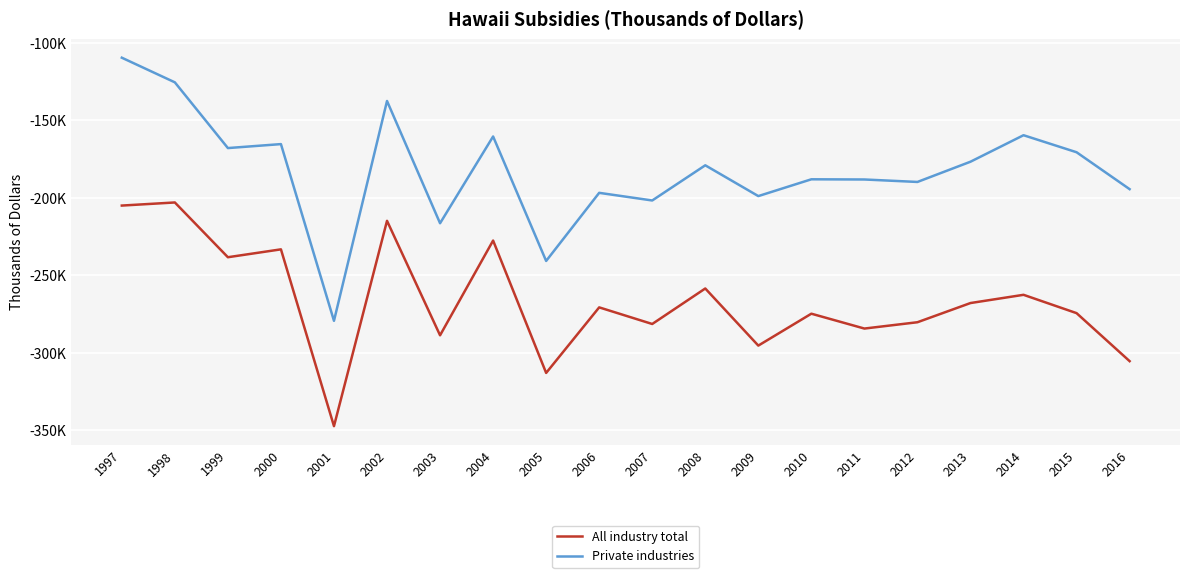

Is this an area chart (filled region under the line)?

No